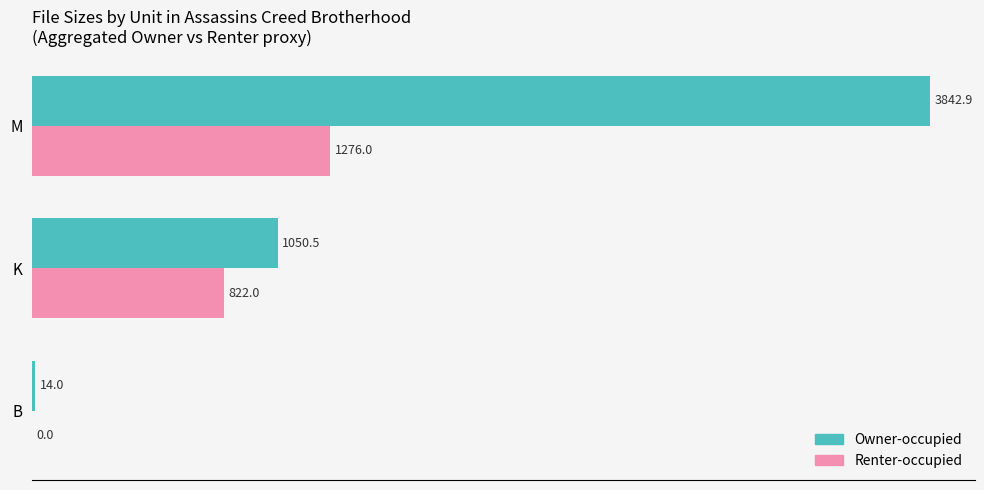

At which category is the sum across all series the highest?

M